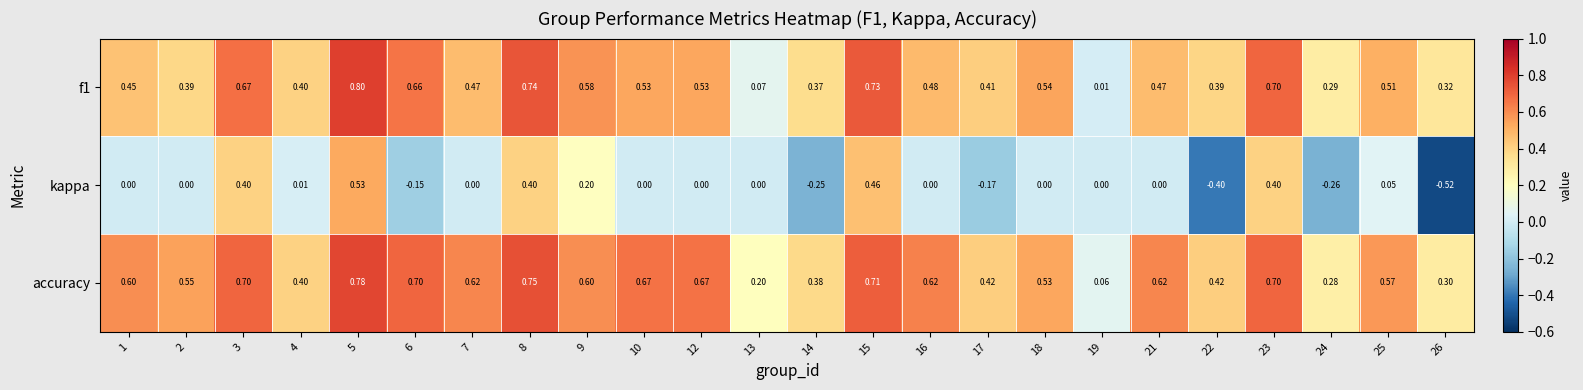

Between 5 and 12, which series saw the biggest shift?

kappa